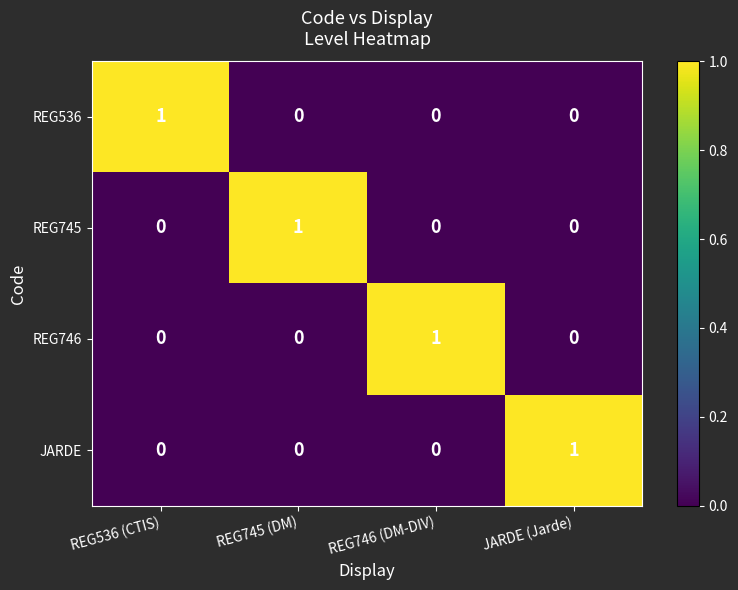

At which label does REG746 reach its peak?

REG746 (DM-DIV)